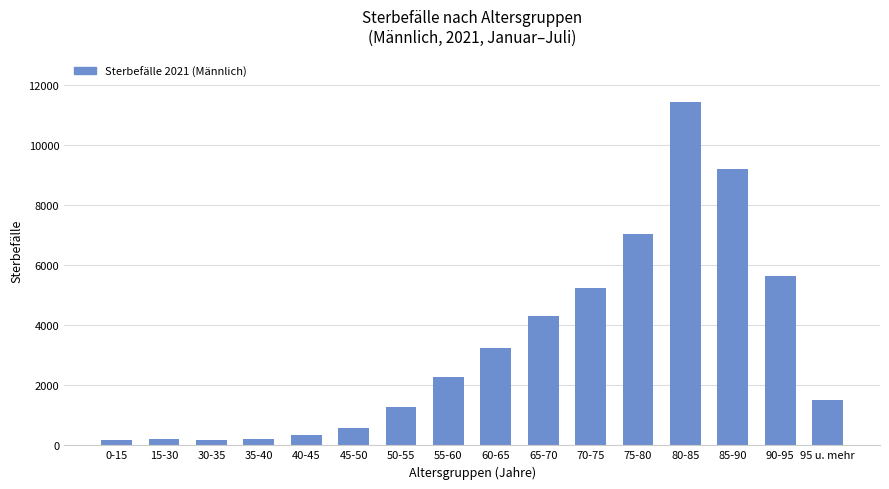

What is the change in value from 55-60 to 85-90?

+6930